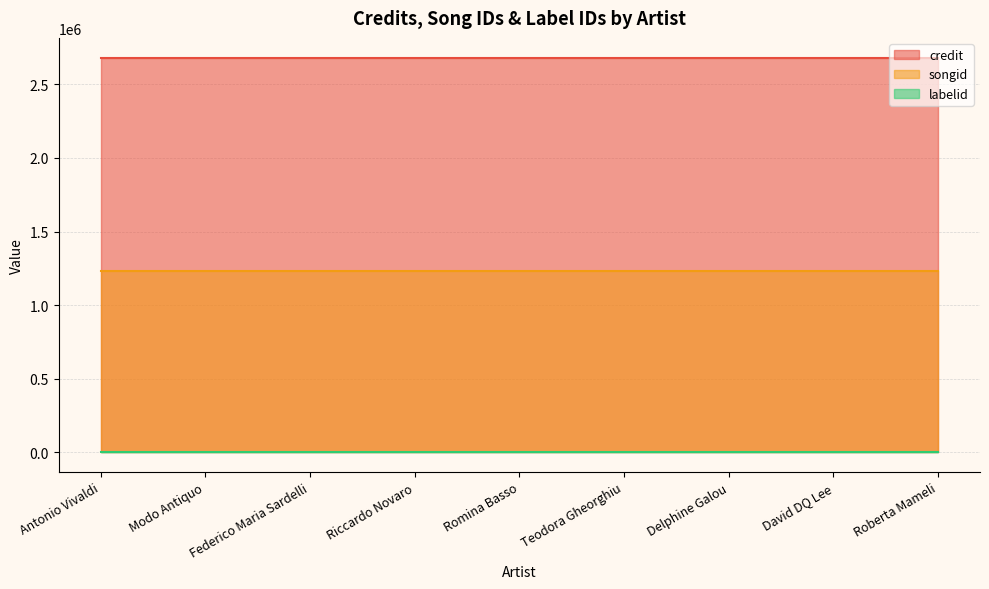

What is the total value across all series at Modo Antiquo?

3914901